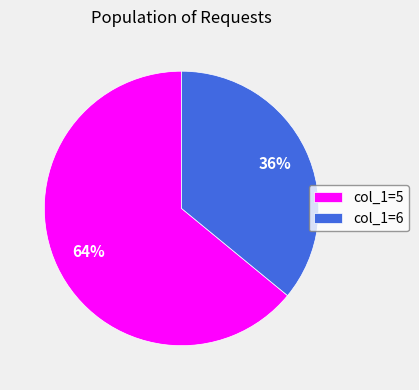

Count the number of slices in the pie.

2